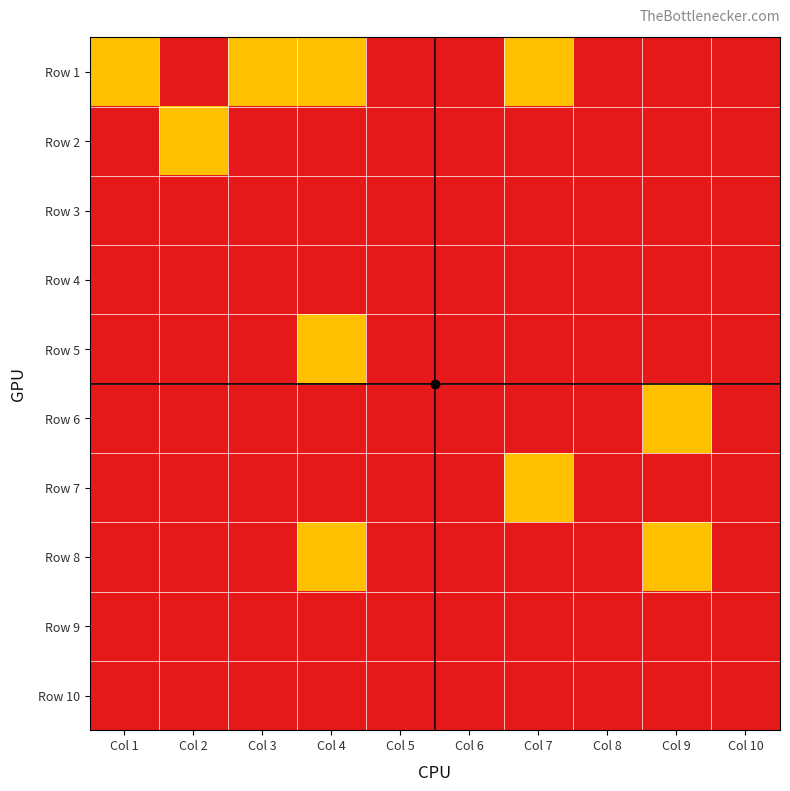

At which category is the sum across all series the highest?

Col 4